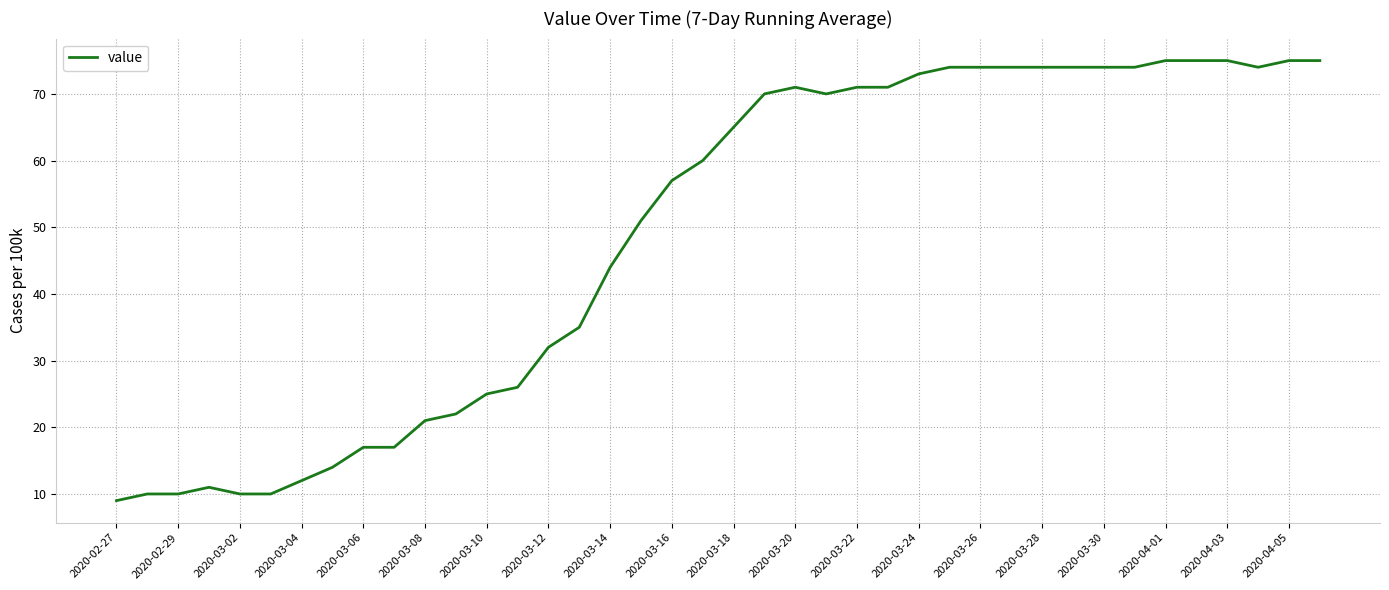

How many lines are shown in the chart?

1